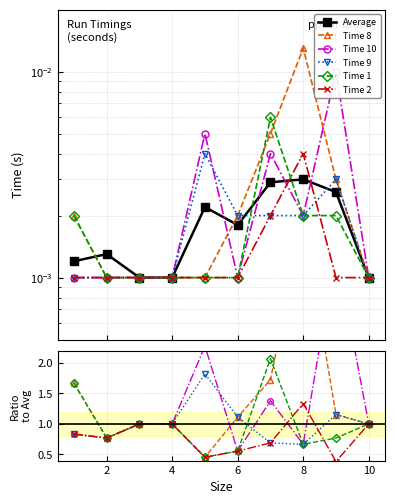

How many lines are shown in the chart?

6